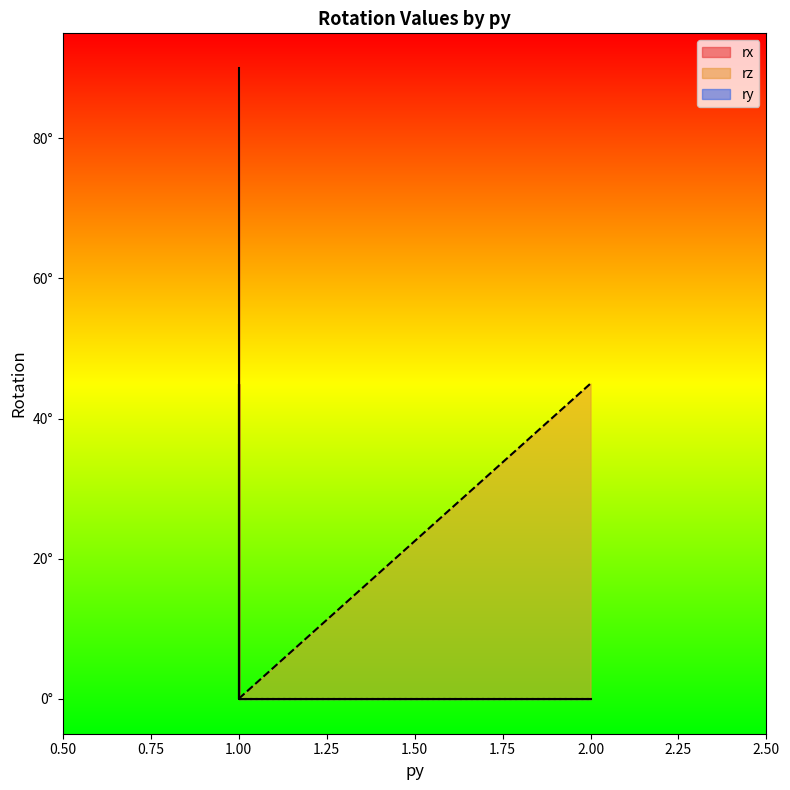

Which category has the highest value in the ry series?

1